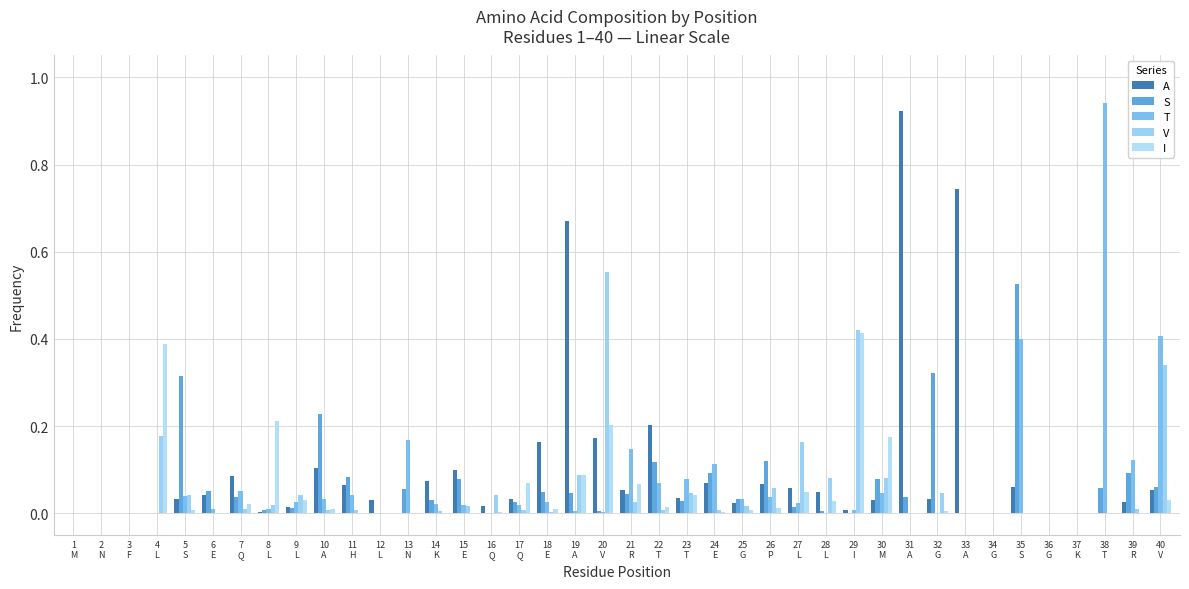

How many groups of bars are there?

40